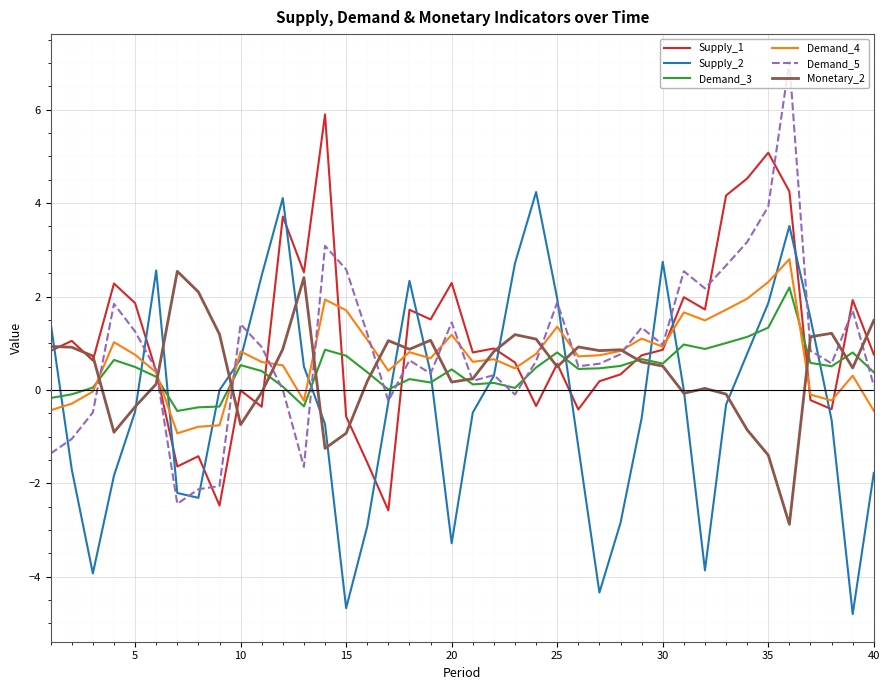

What is the highest value of the Supply_1 series?

5.9